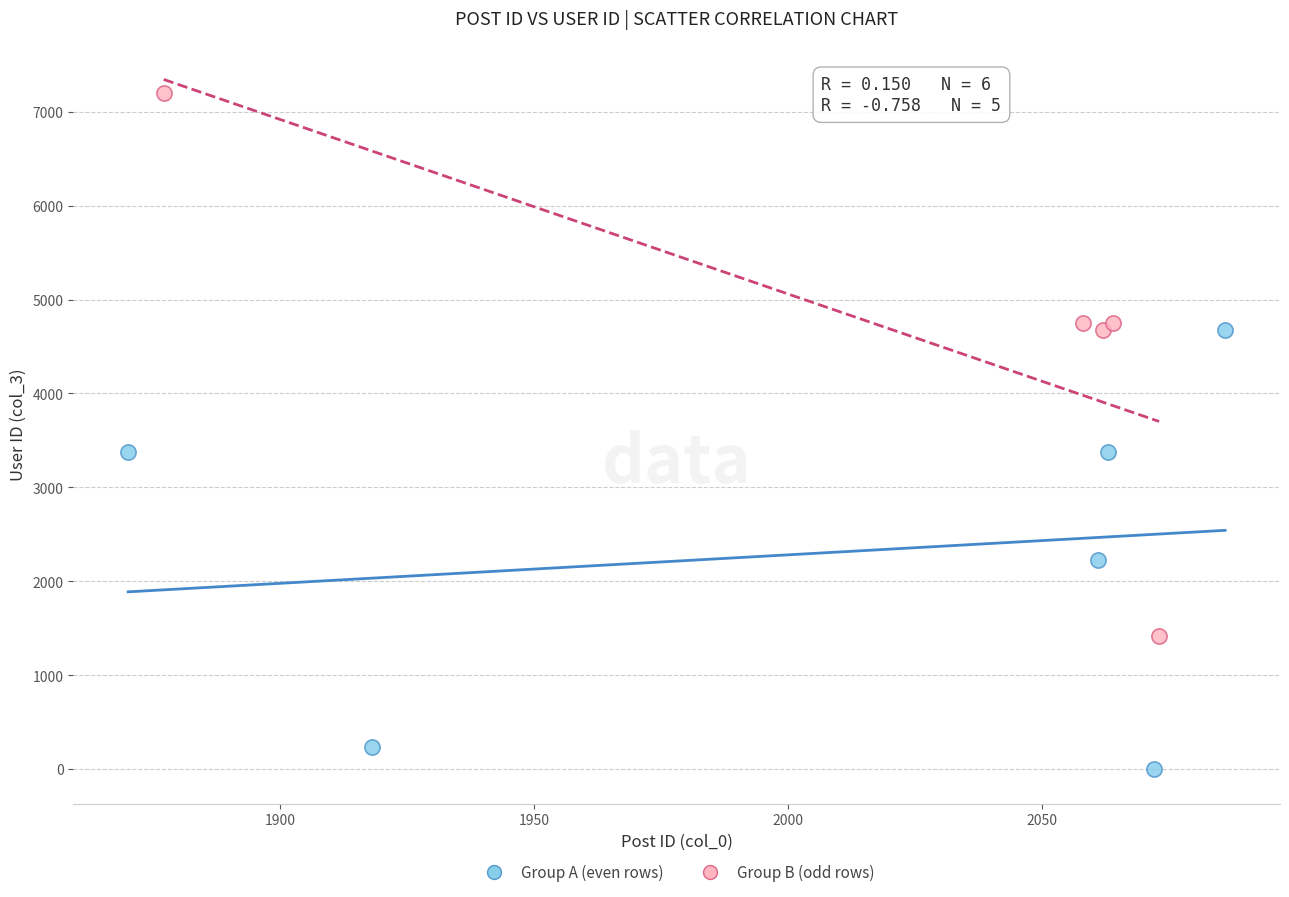

Which series reaches the minimum Y coordinate?

Group A (even rows)